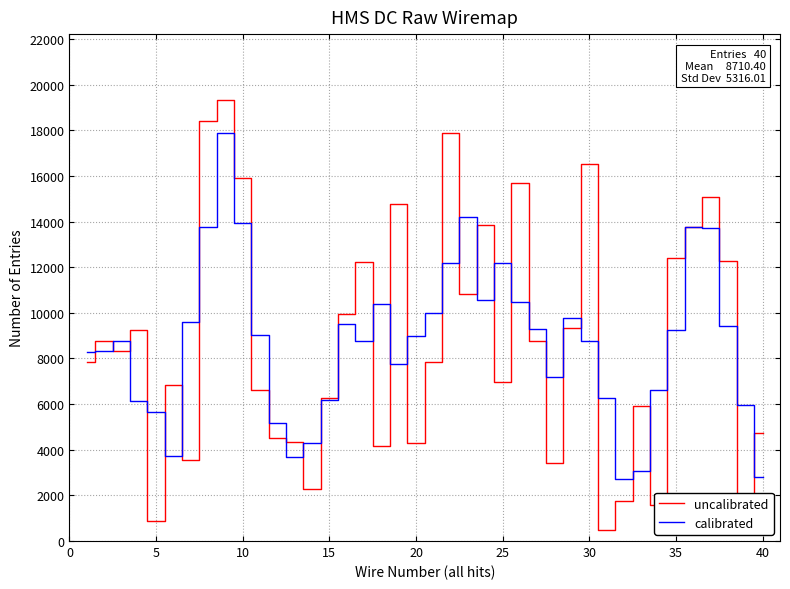

Rank the series by their maximum value, from highest to lowest.

uncalibrated, calibrated